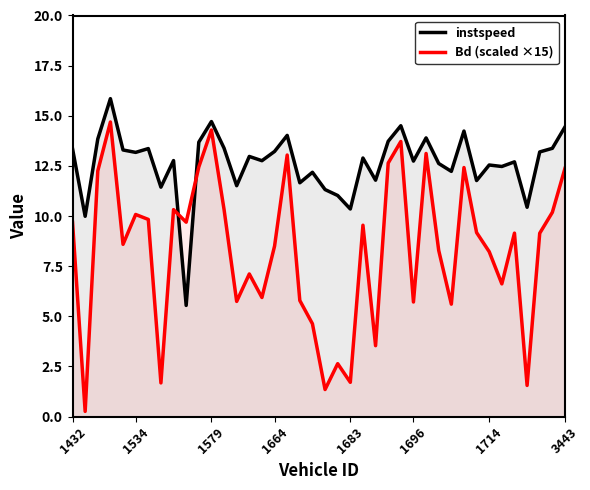

Which series has the largest range (max minus min)?

Bd (scaled ×15)